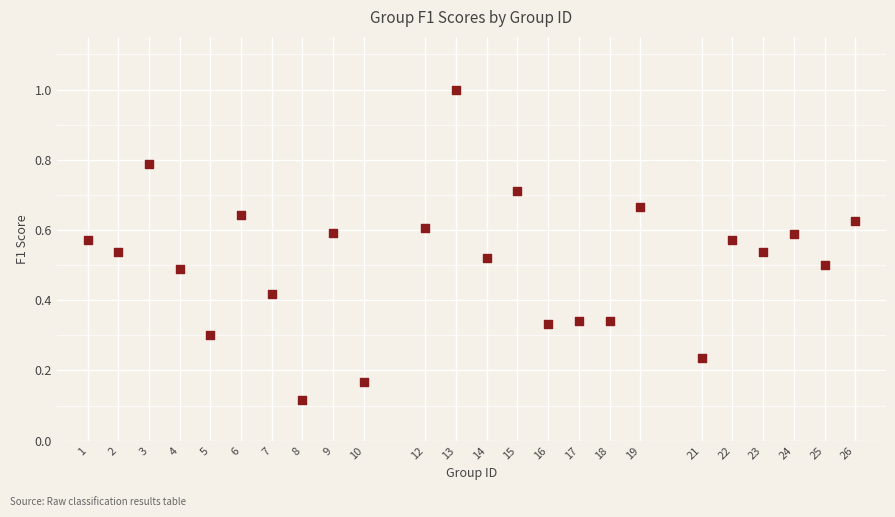

What is the range of Y values (max minus min)?

0.9